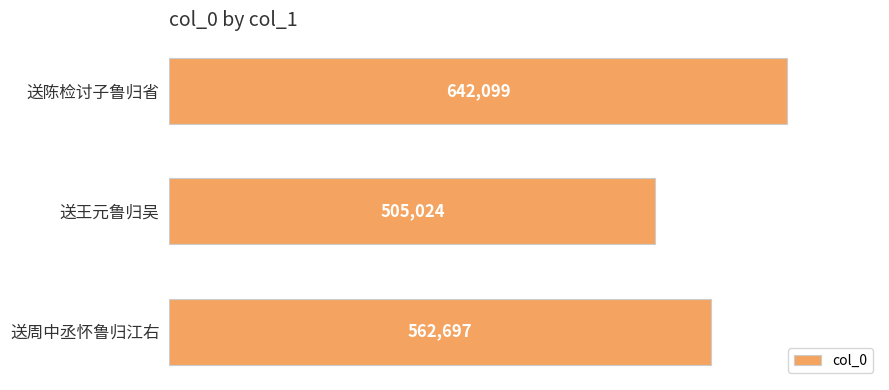

What is the sum of all values?

1709820